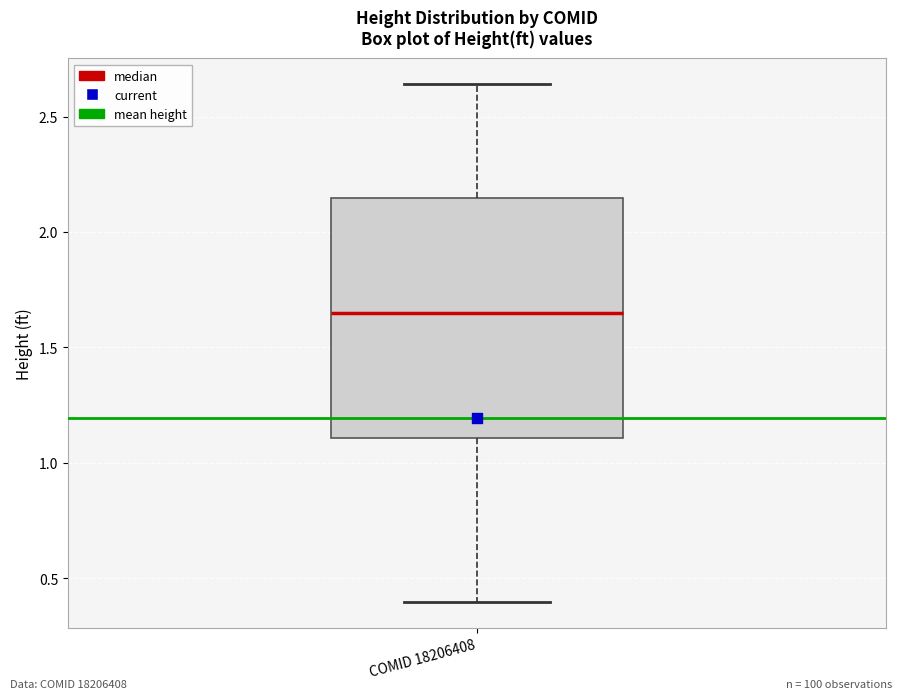

Transcribe this box plot: give where the median line is, the range the box spans, and where the two whiskers end, as read against the y-axis. The values are not printed on the chart, so give them approximately, as read against the axis.

median 1.65, box 1.10 to 2.15, whiskers 0.40 to 2.65